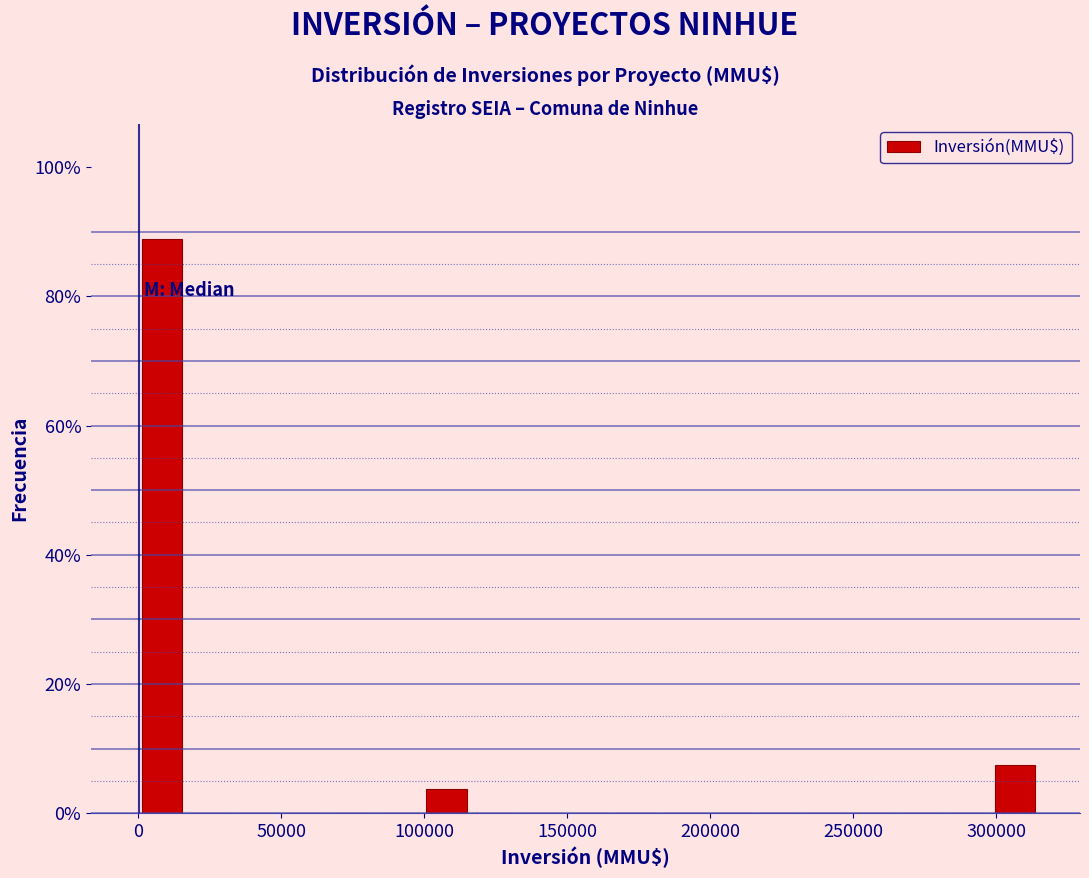

Around what value on the x-axis is the tallest bar? Give the approximate position of its centre, as read against the axis.

10000